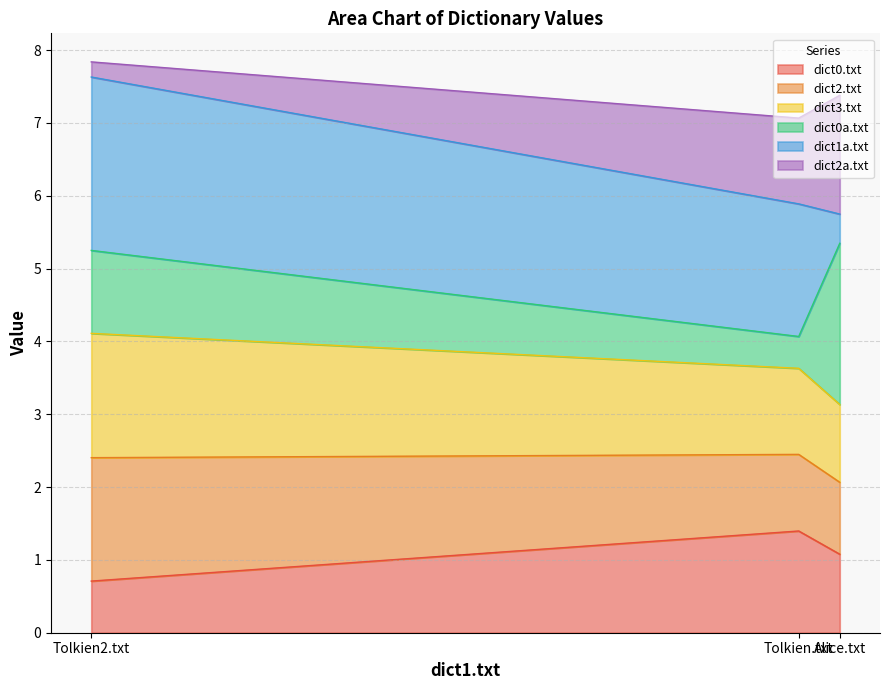

How many lines are shown in the chart?

6